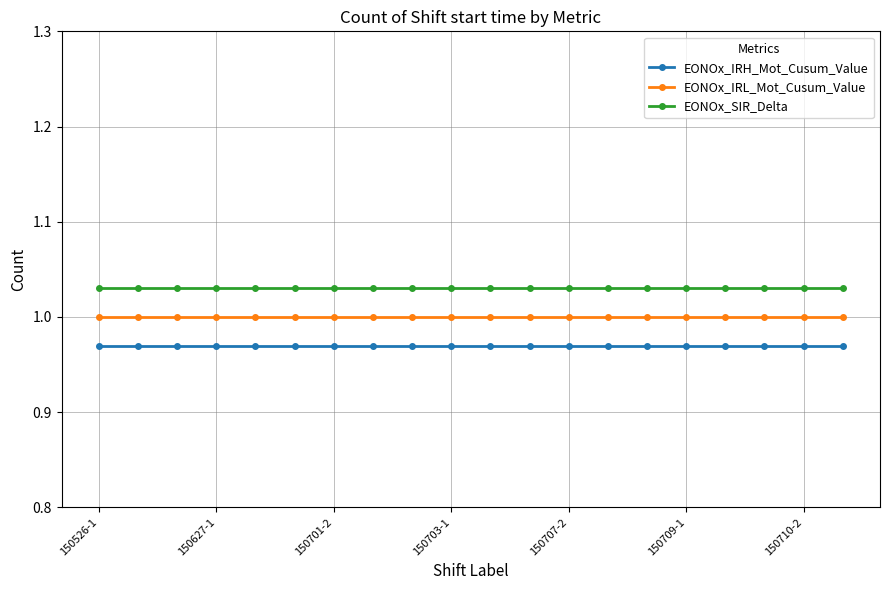

What is the value of the EONOx_SIR_Delta point at the 19th from the left?

1.0